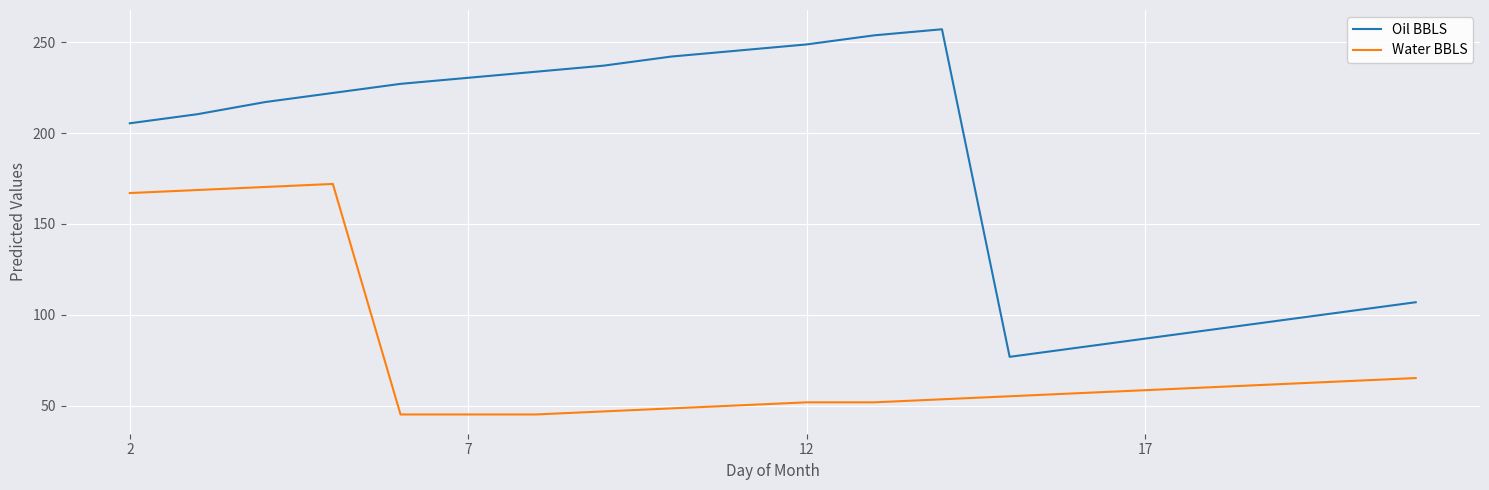

What are all the series names shown in the legend?

Oil BBLS, Water BBLS